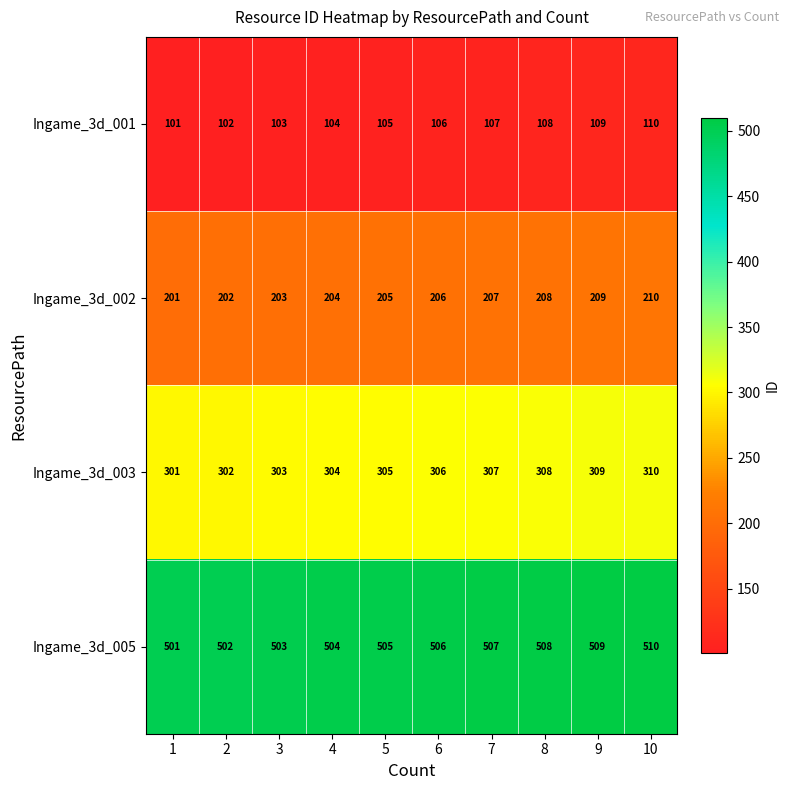

What is the spread (max minus min) of values at 1?

400